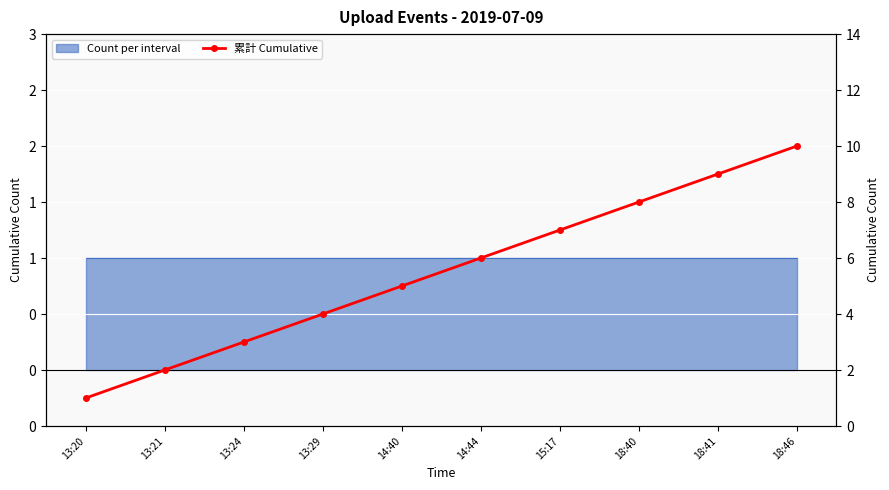

At which label does the data first exceed 6?

15:17